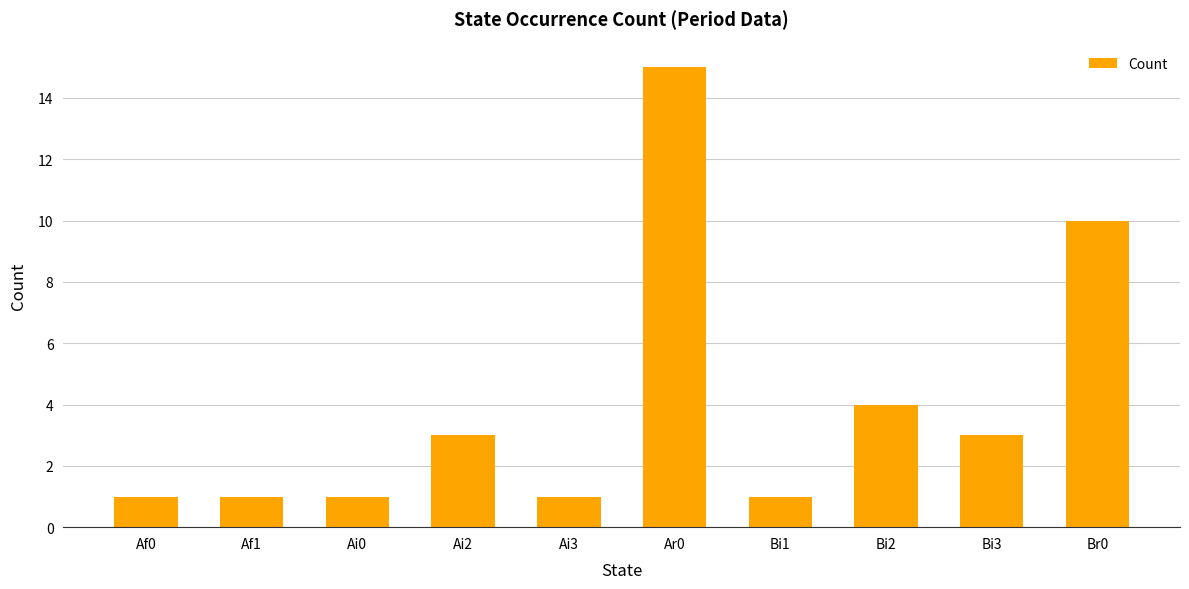

What position from the left is Ai0?

3